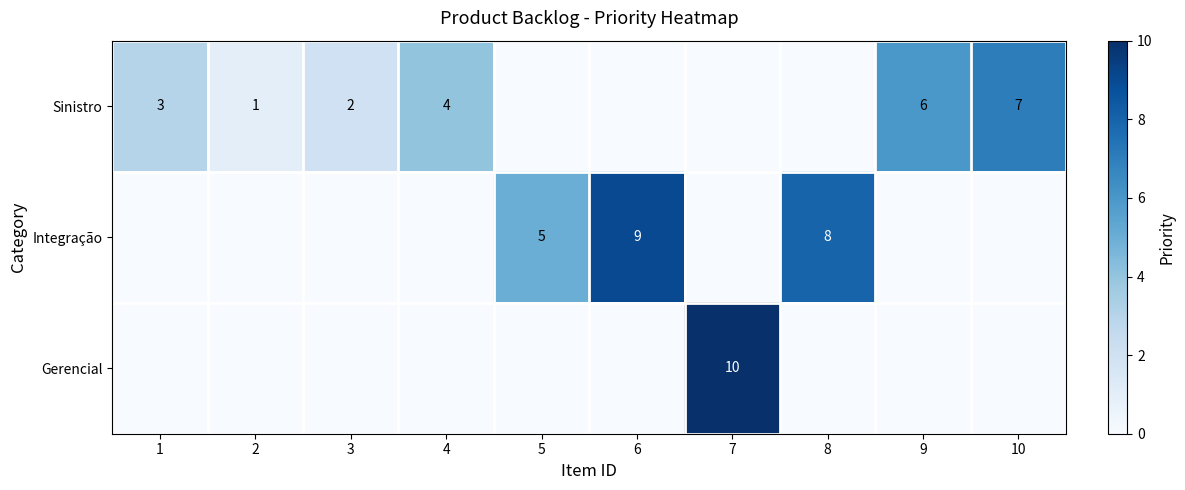

The Gerencial series shows 10 at 7. True or false?

True